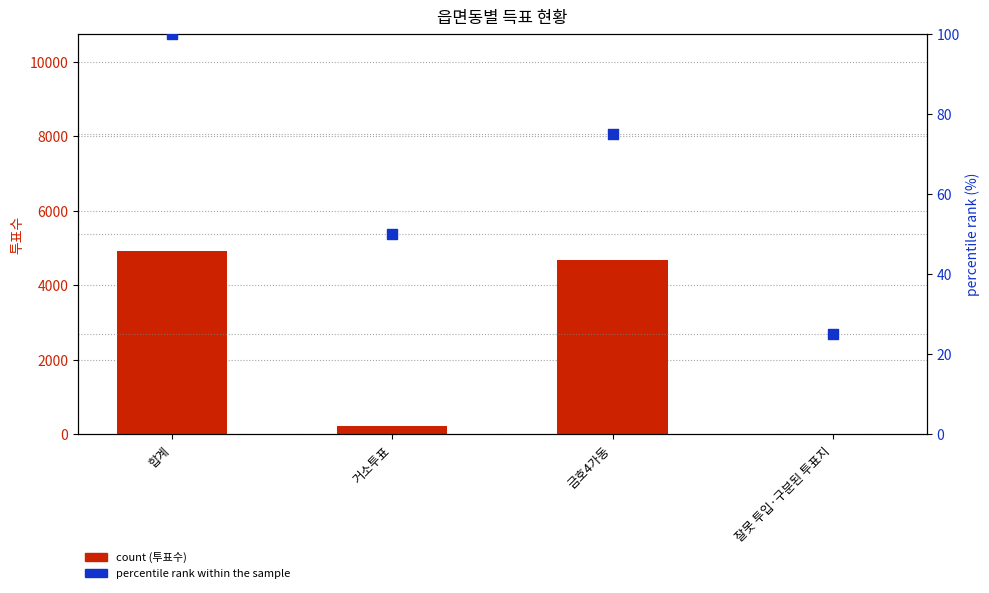

Which series reaches the minimum Y coordinate?

투표수(count)